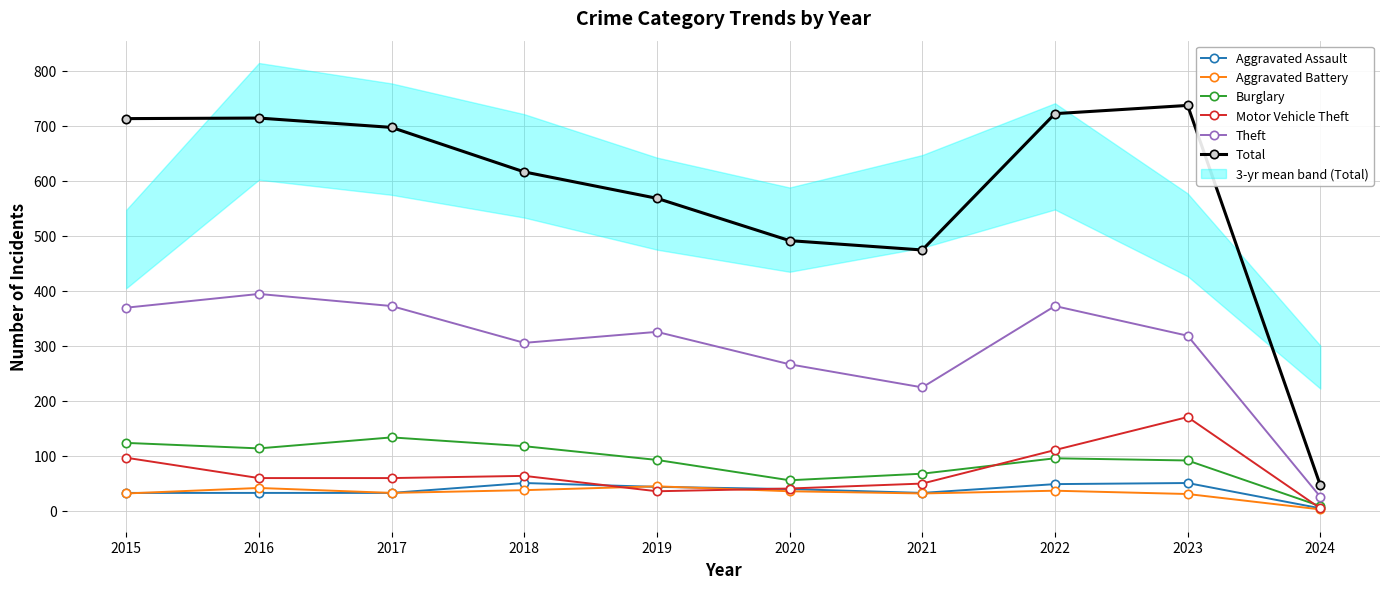

Is the value of Theft at 2017 greater than the value of Aggravated Assault at 2015?

Yes